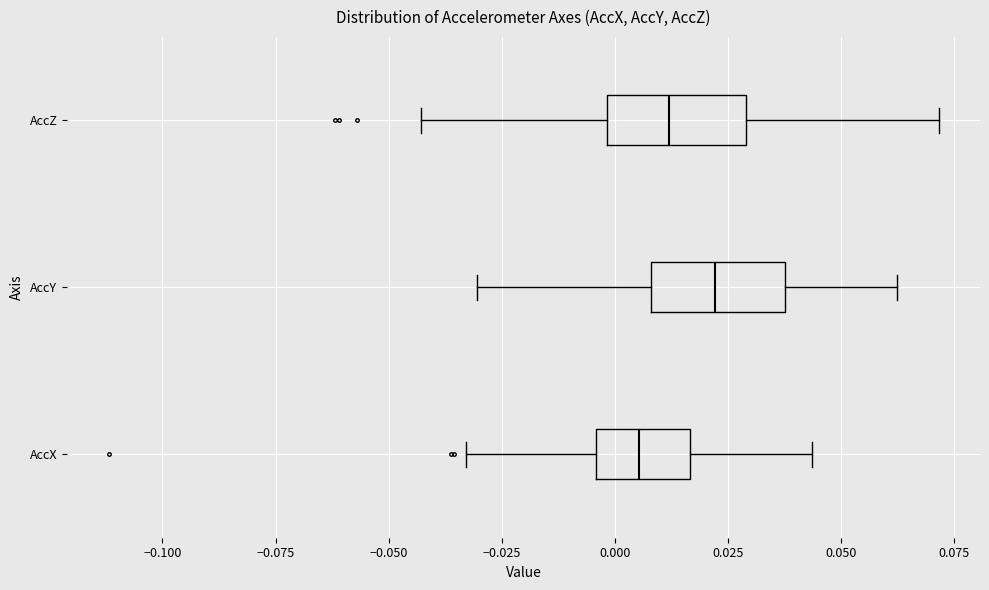

Where is the right edge of the box for AccY on the x-axis? The values are not printed on the chart, so give them approximately, as read against the axis.

0.040